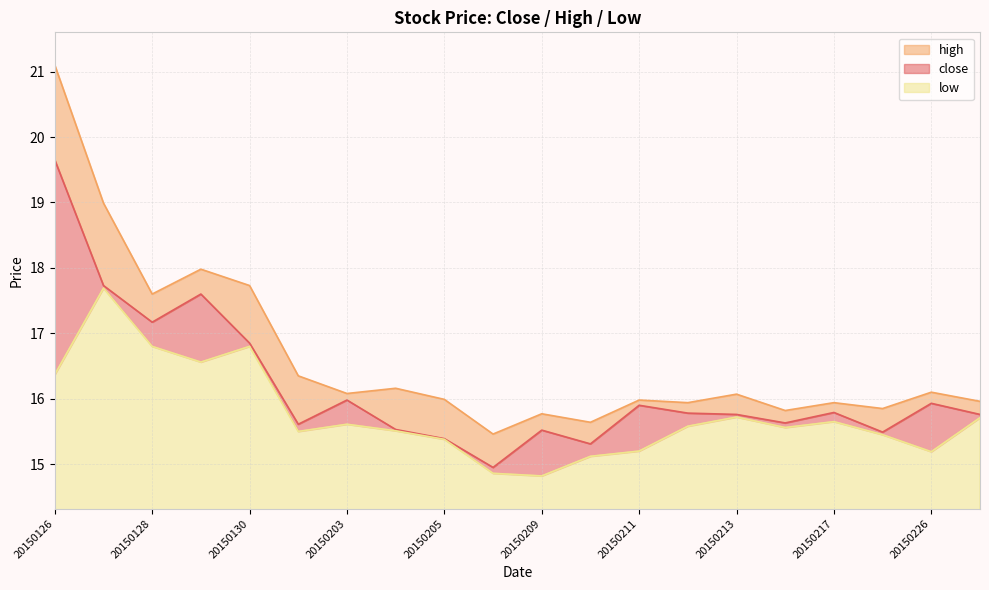

Rank the series at 20150205 from lowest to highest value.

low, close, high